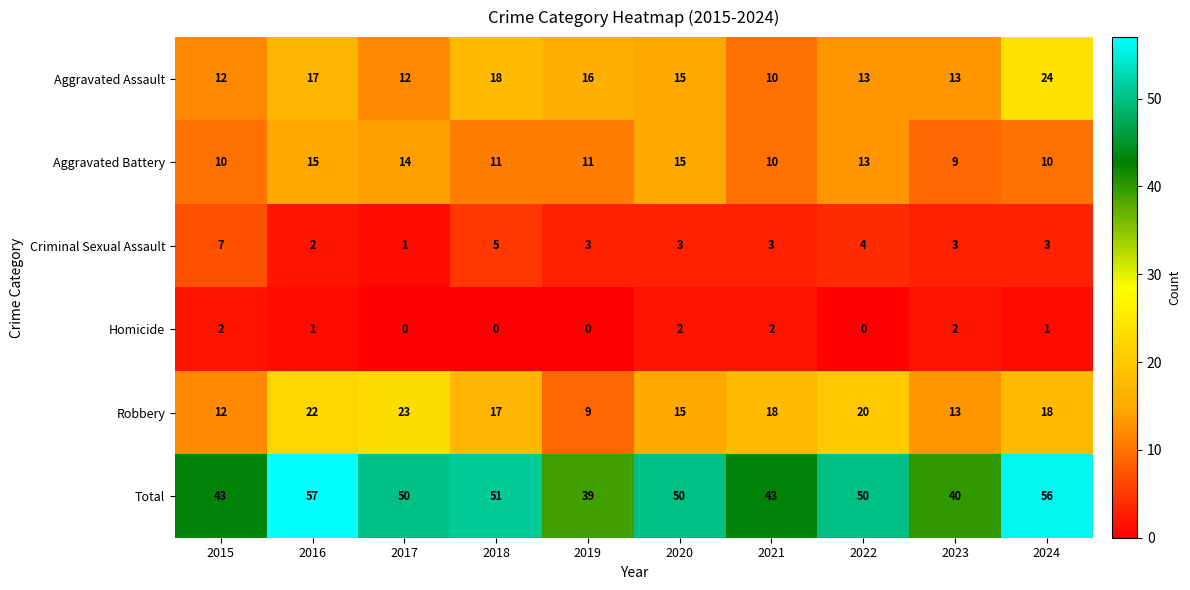

Which category has the lowest value in the Robbery series?

2019